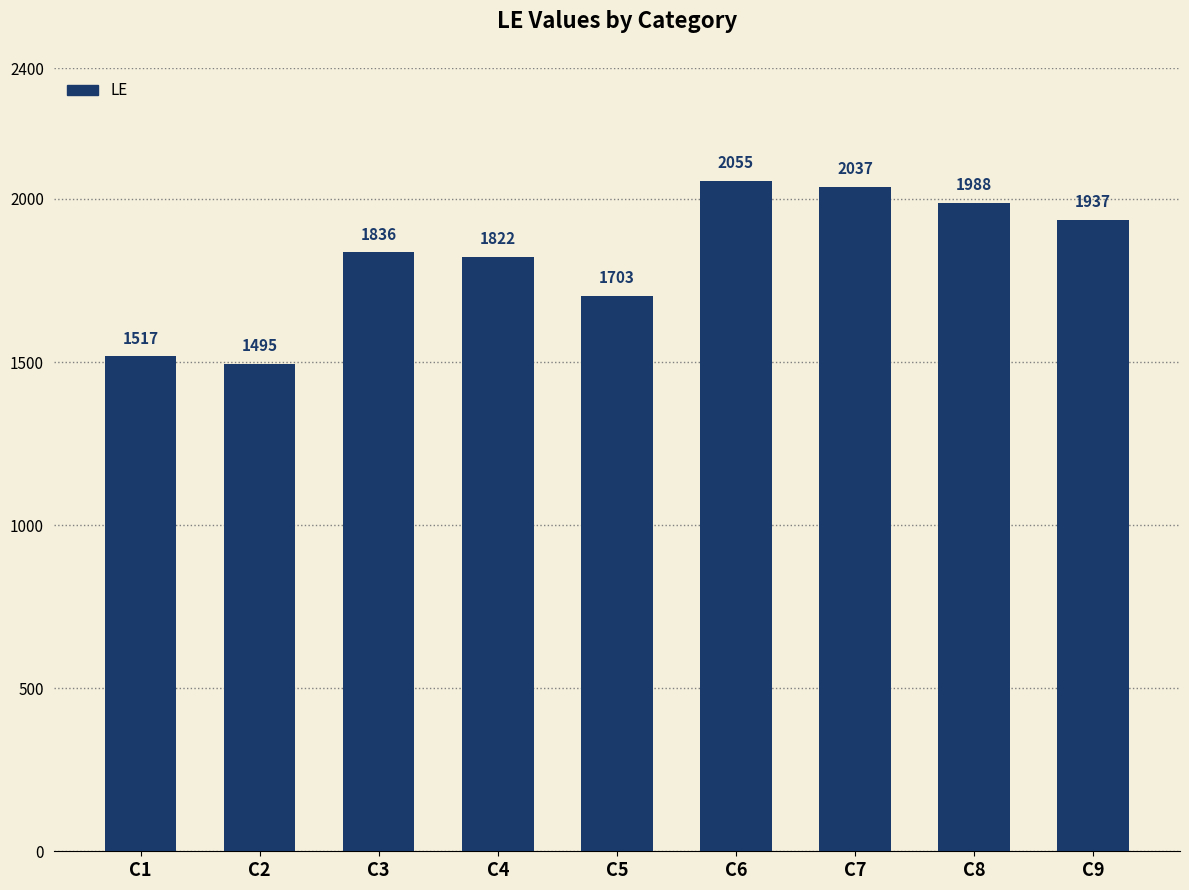

Rank the categories by value from lowest to highest.

C2, C1, C5, C4, C3, C9, C8, C7, C6